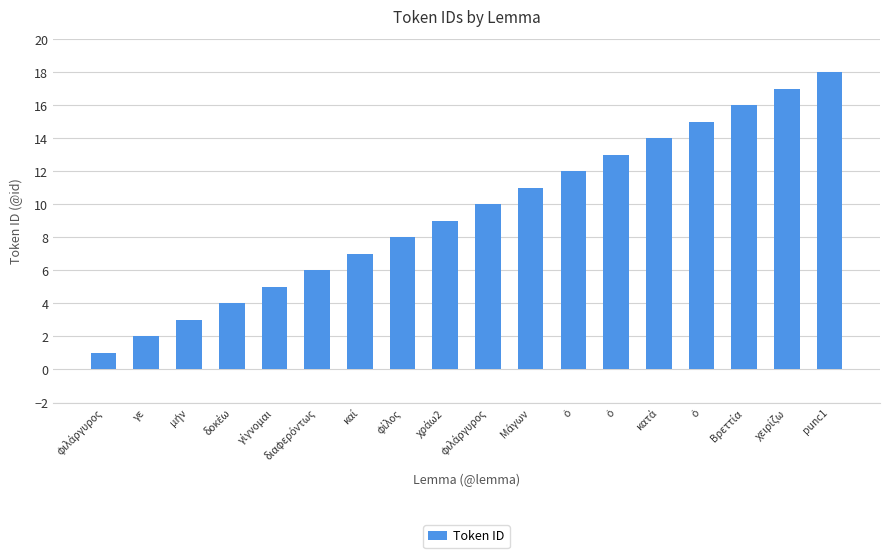

What is the change in value from γε to μήν?

+1